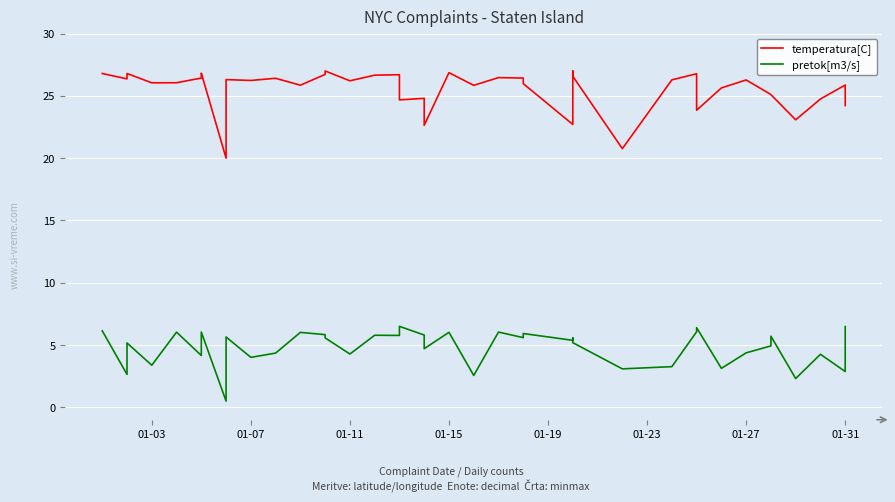

Reading left to right, extract all data points from this chart.

temperatura[C]: 26.8	26.4	26.8	26.0	26.1	26.4	26.8	20.0	26.3	26.2	26.4	25.9	26.7	27.0	26.2	26.7	26.7	24.7	24.8	22.6	26.9	25.8	26.5	26.4	26.0	22.7	27.0	26.6	20.8	26.3	26.8	23.8	25.6	26.3	25.1	25.1	23.1	24.8	25.9	24.2
pretok[m3/s]: 6.1	2.6	5.2	3.4	6.0	4.2	6.0	0.5	5.6	4.0	4.4	6.0	5.8	5.6	4.3	5.8	5.8	6.5	5.8	4.7	6.0	2.6	6.0	5.6	5.9	5.4	5.6	5.2	3.1	3.3	6.1	6.4	3.1	4.4	4.9	5.7	2.3	4.3	2.9	6.5